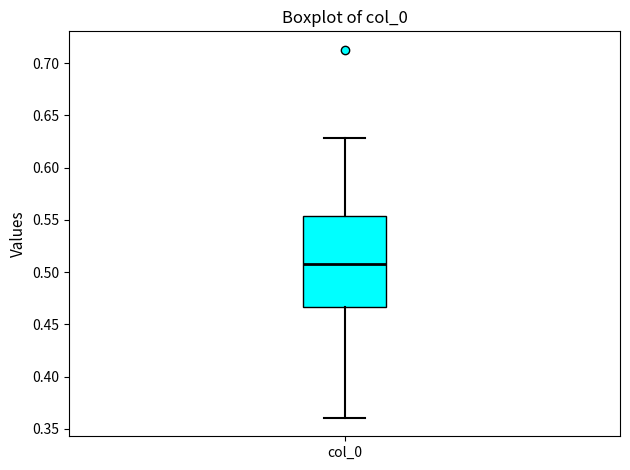

Transcribe this box plot: give where the median line is, the range the box spans, and where the two whiskers end, as read against the y-axis. The values are not printed on the chart, so give them approximately, as read against the axis.

median 0.505, box 0.465 to 0.555, whiskers 0.360 to 0.630